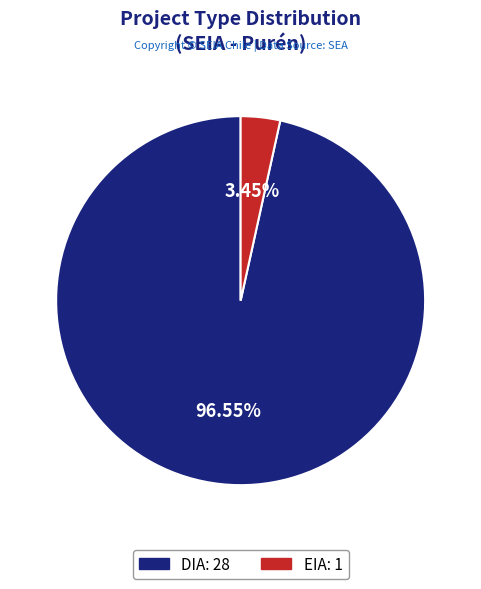

Is the sum of DIA and EIA greater than half?

Yes